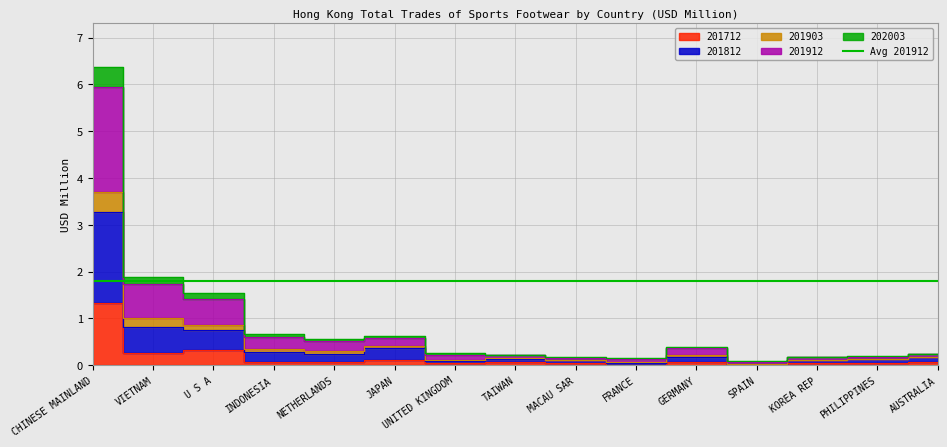

In 201912, how many points are higher than both neighbors (excluding endpoints)?

2